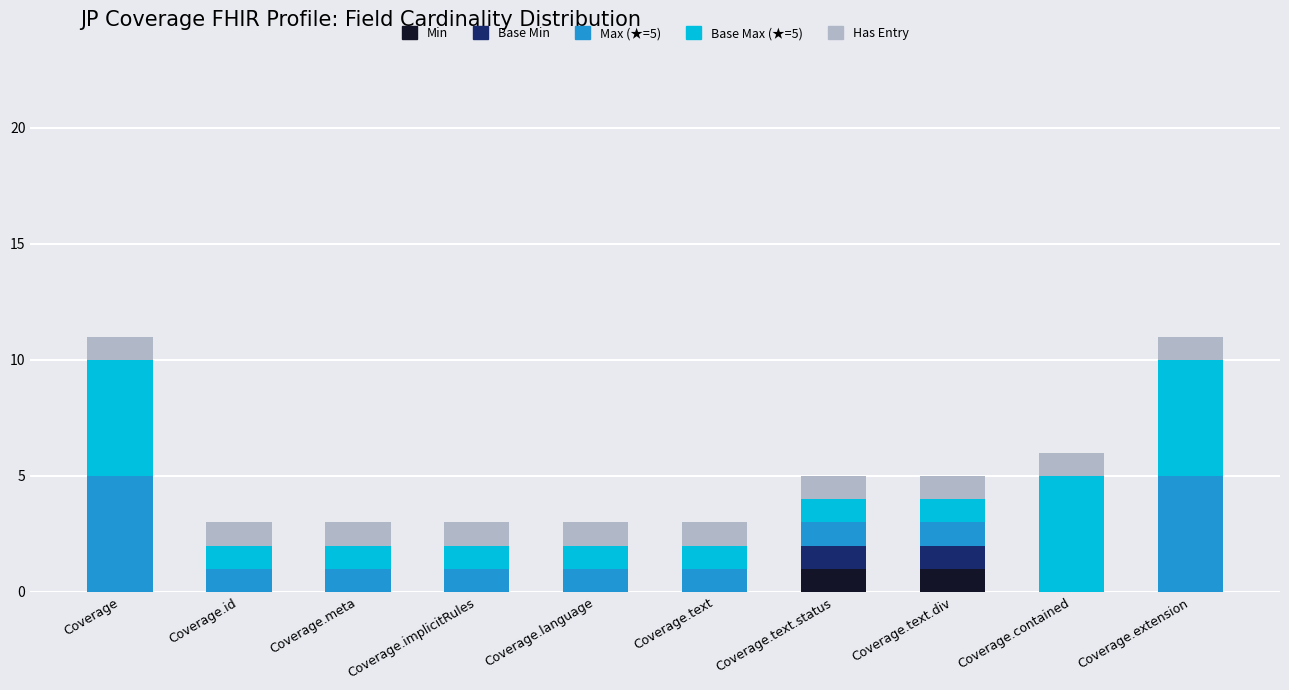

What is the total value across all series at Coverage.contained?

6